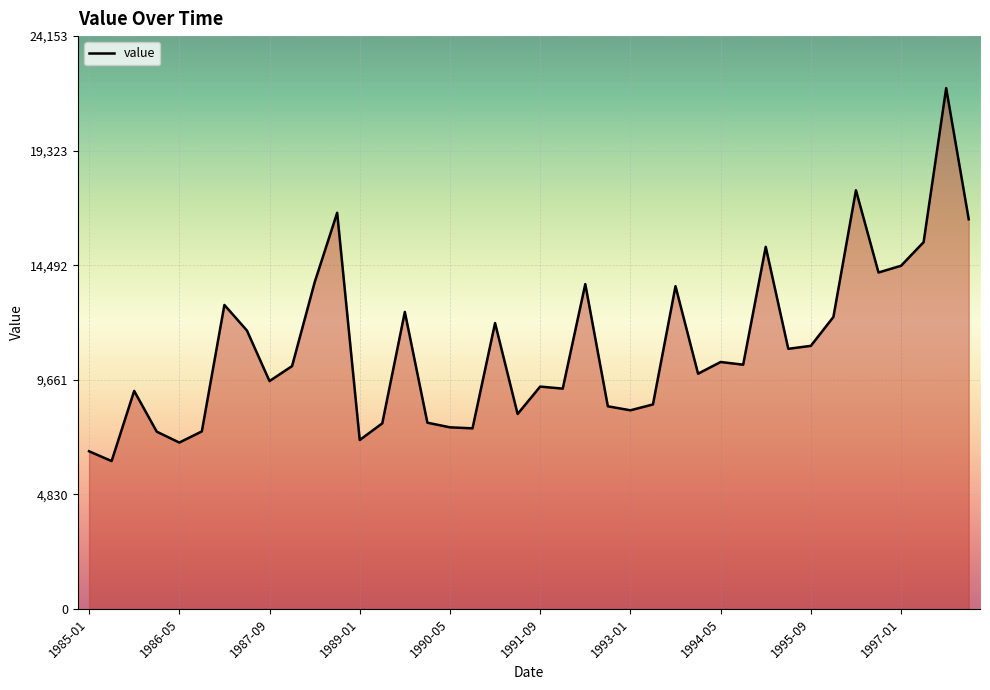

True or false: there are more than 0 points higher than both neighbors.

True